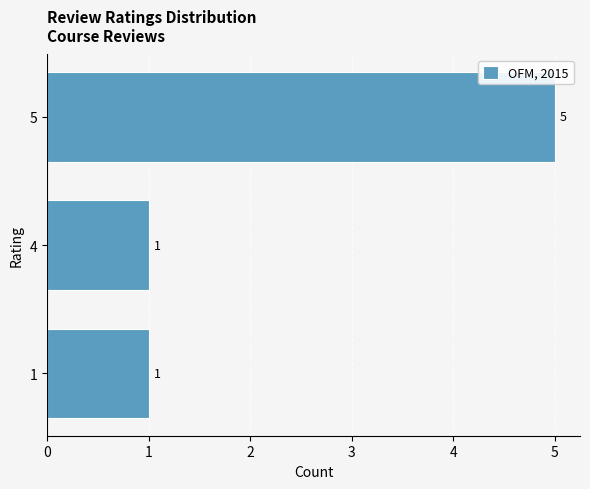

True or false: the data shows 3 at 5.

False